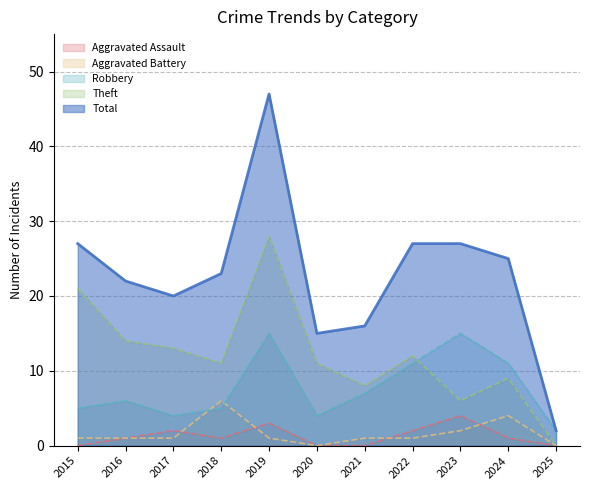

Reading right to left, what are all the values shown in this chart?

Aggravated Assault: 2025=0	2024=1	2023=4	2022=2	2021=0	2020=0	2019=3	2018=1	2017=2	2016=1	2015=0
Aggravated Battery: 2025=0	2024=4	2023=2	2022=1	2021=1	2020=0	2019=1	2018=6	2017=1	2016=1	2015=1
Robbery: 2025=2	2024=11	2023=15	2022=11	2021=7	2020=4	2019=15	2018=5	2017=4	2016=6	2015=5
Theft: 2025=0	2024=9	2023=6	2022=12	2021=8	2020=11	2019=28	2018=11	2017=13	2016=14	2015=21
Total: 2025=2	2024=25	2023=27	2022=27	2021=16	2020=15	2019=47	2018=23	2017=20	2016=22	2015=27